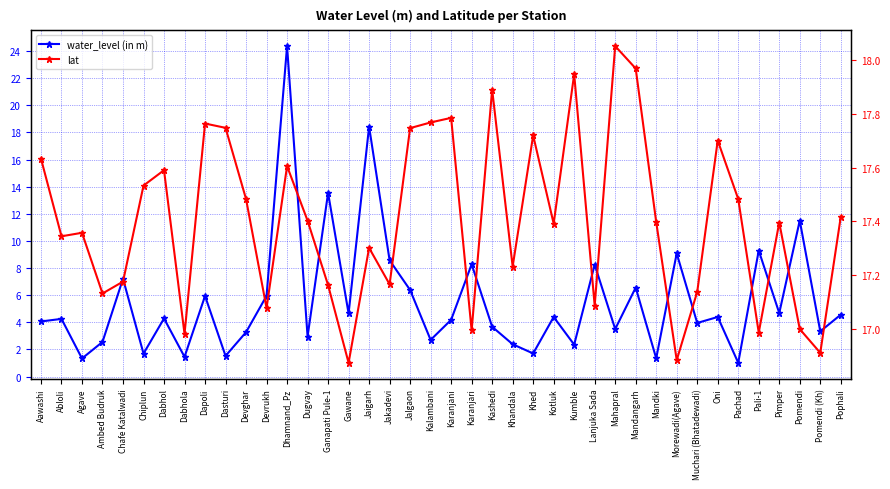

What is the difference between the lat values at Dabhola and Dhamnand_Pz?

0.6